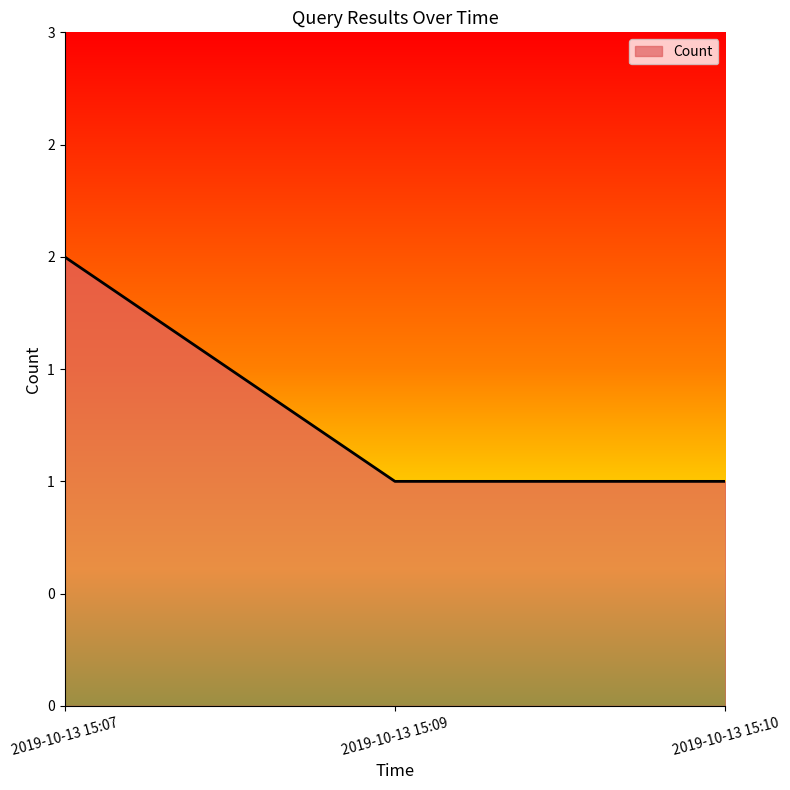

Reading left to right, list all the values displayed in this chart.

2	1	1